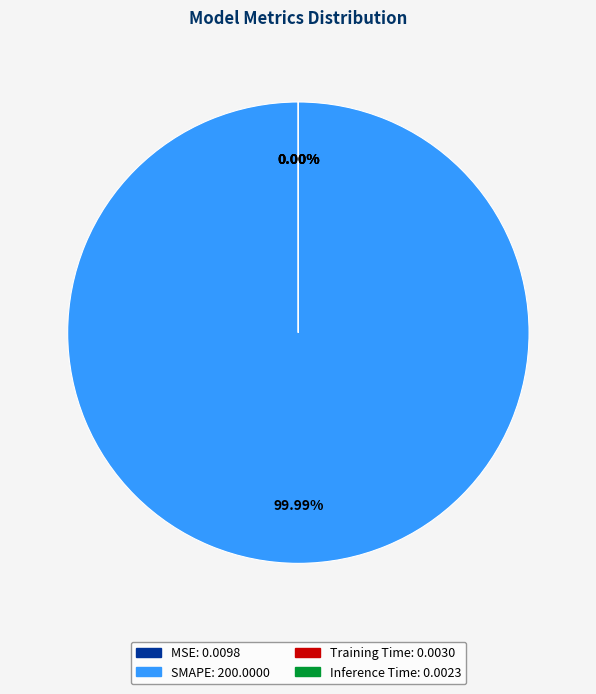

Which has a higher value, SMAPE or Training Time?

SMAPE